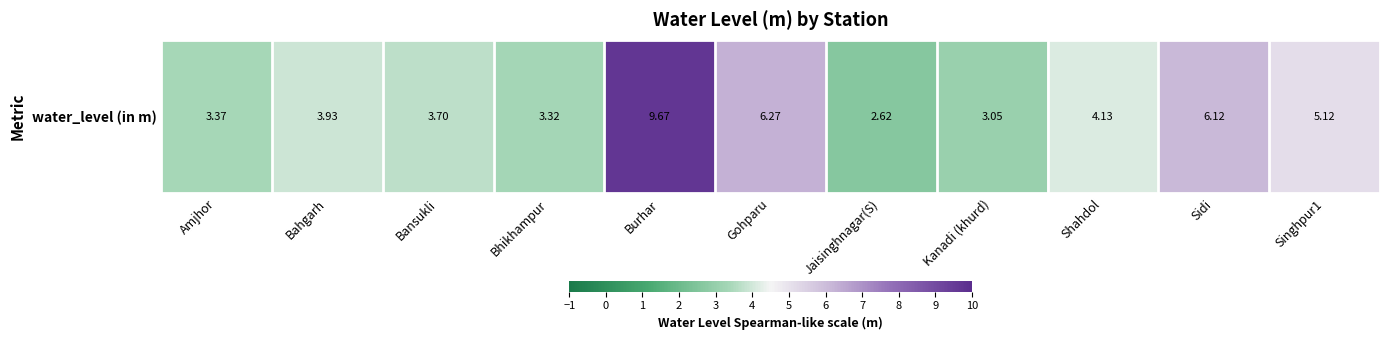

Reading left to right, list all the values displayed in this chart.

3.4	3.9	3.7	3.3	9.7	6.3	2.6	3.0	4.1	6.1	5.1